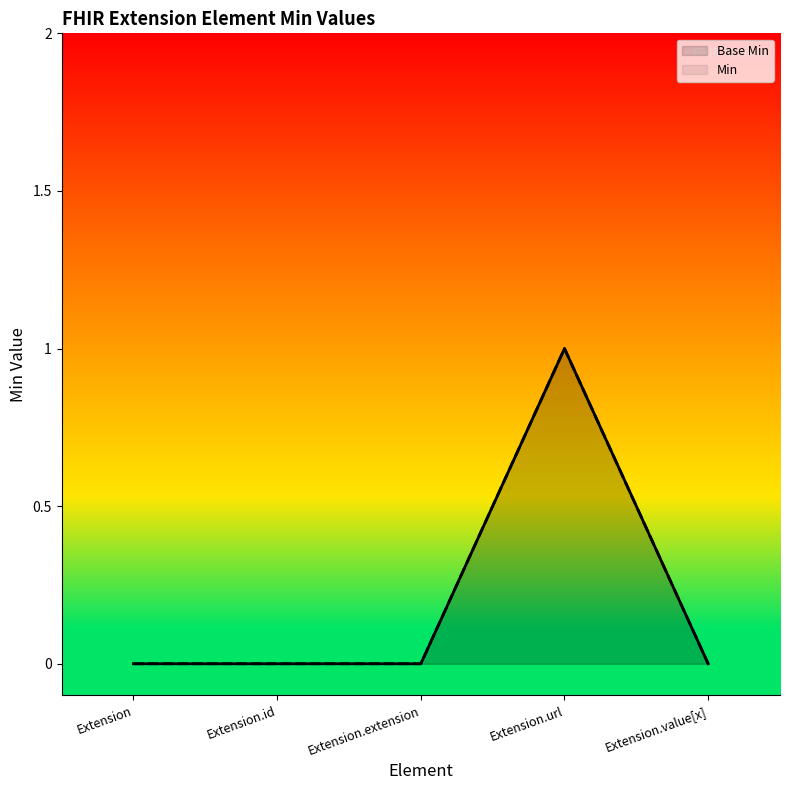

The Base Min series shows 0 at Extension.value[x]. True or false?

True